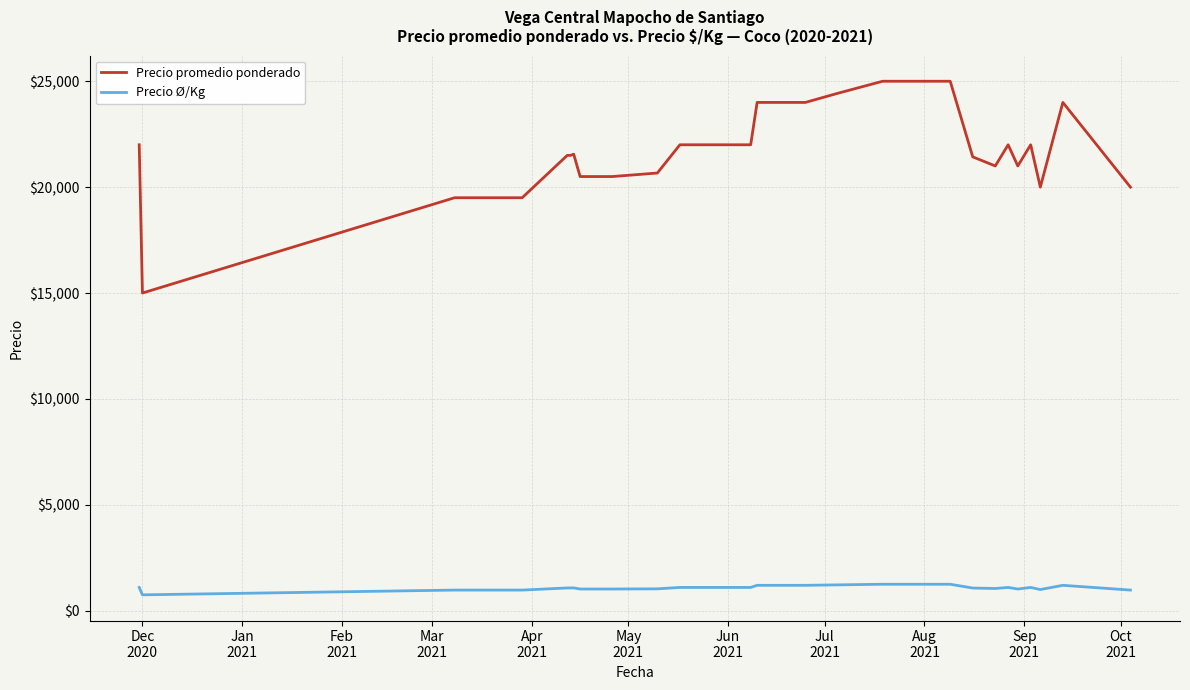

What is the smallest value displayed?

750